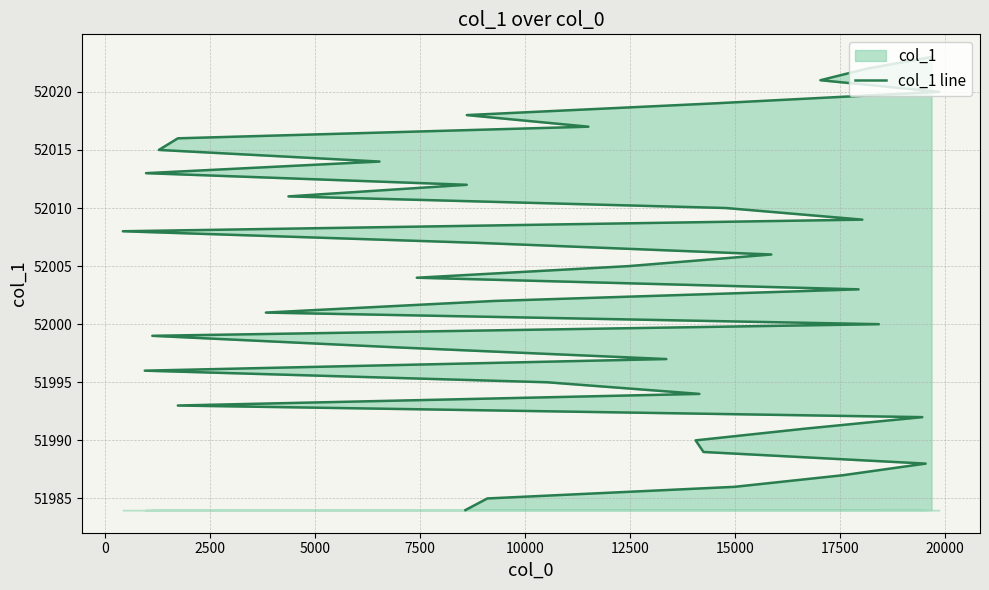

What is the minimum value shown in the chart?

51984